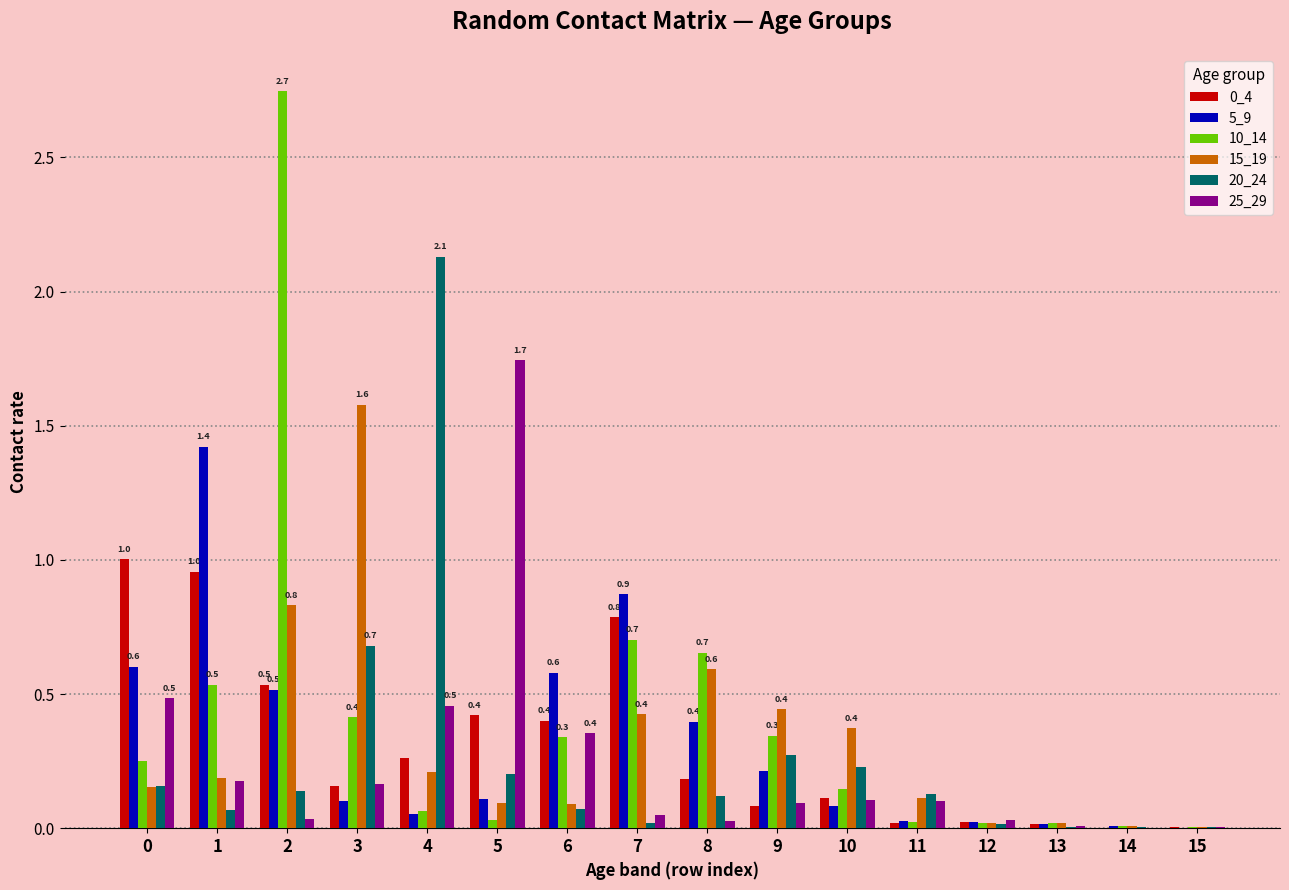

Is the value of 0_4 at 10 greater than the value of 15_19 at 8?

No